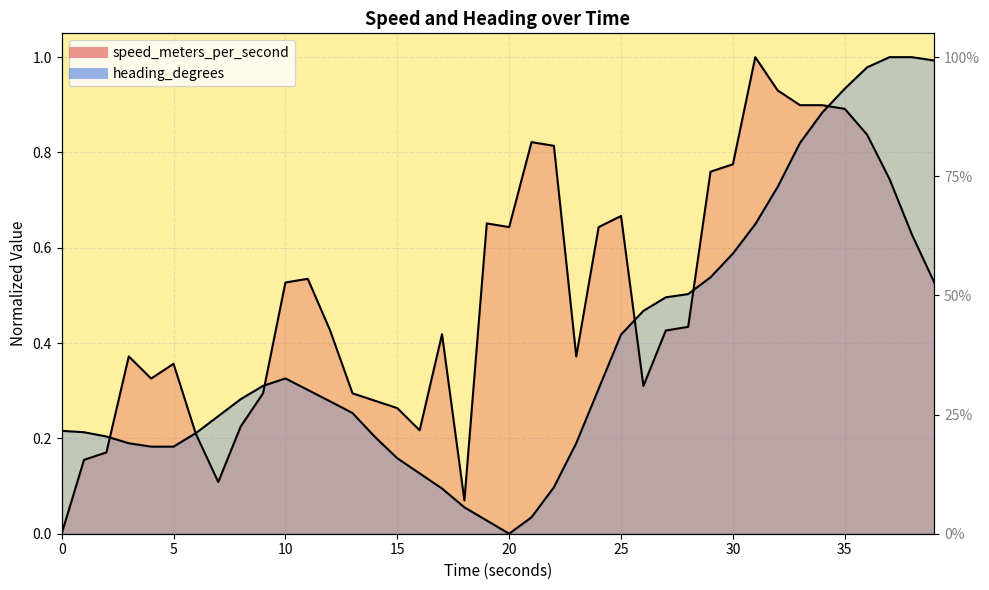

What is the sum of all heading_degrees values?

15.7